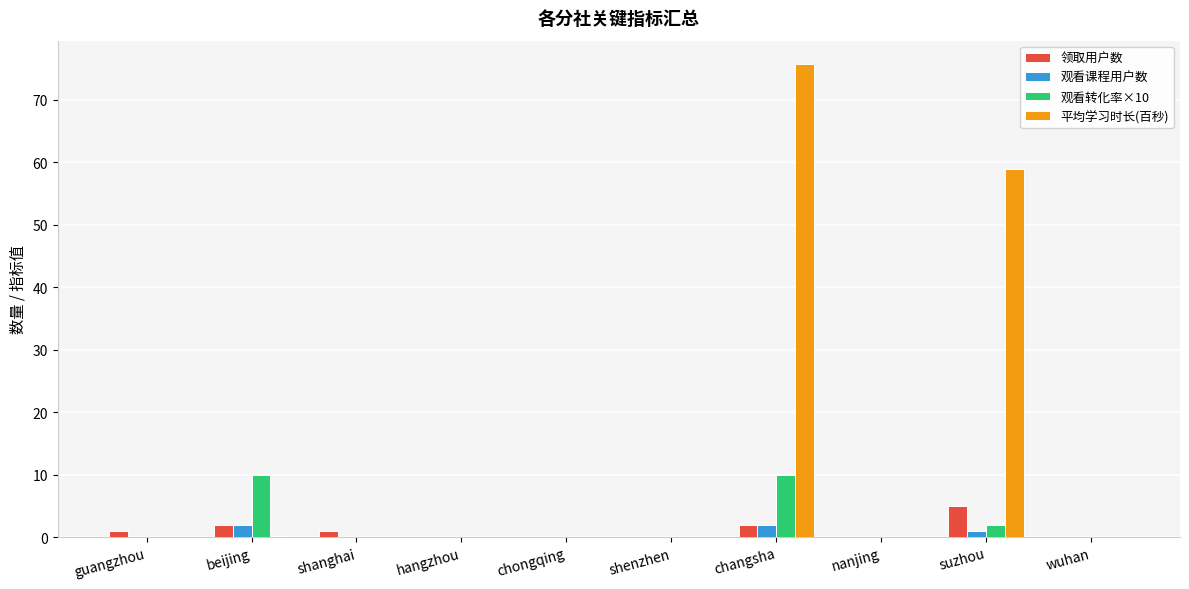

What are all the series names shown in the legend?

领取用户数, 观看课程用户数, 观看转化率×10, 平均学习时长(百秒)